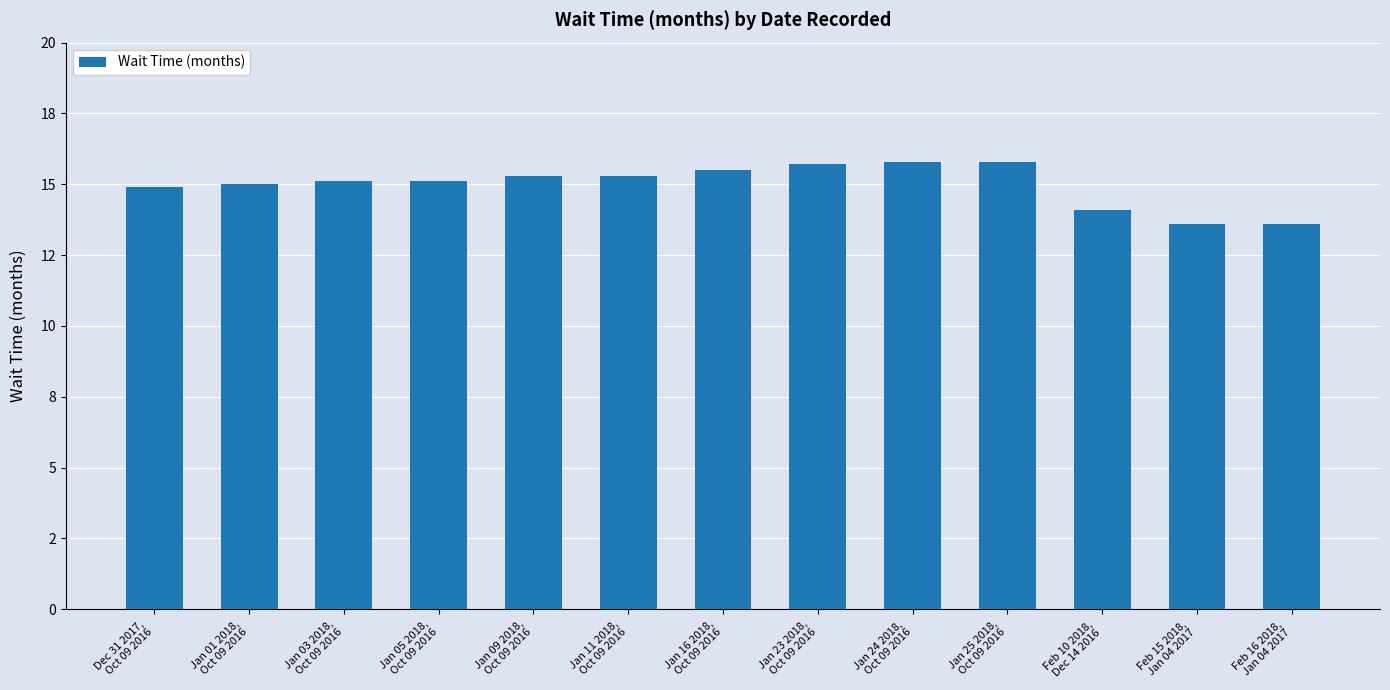

What is the sum of all values?

194.8